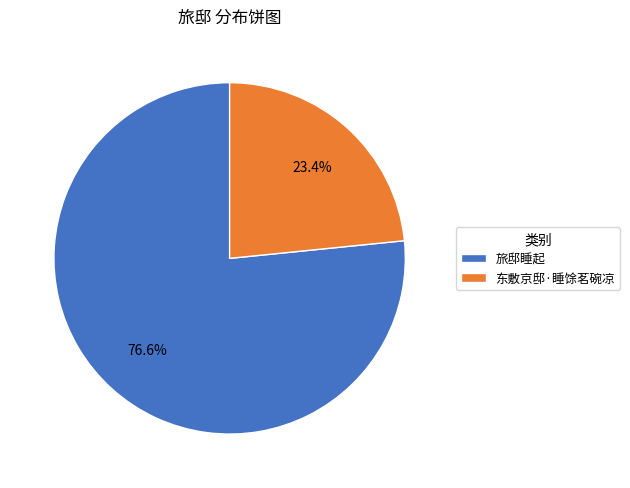

Combined, what portion of the pie is 旅邸睡起 and 东敷京邸·睡馀茗碗凉?

100.0%